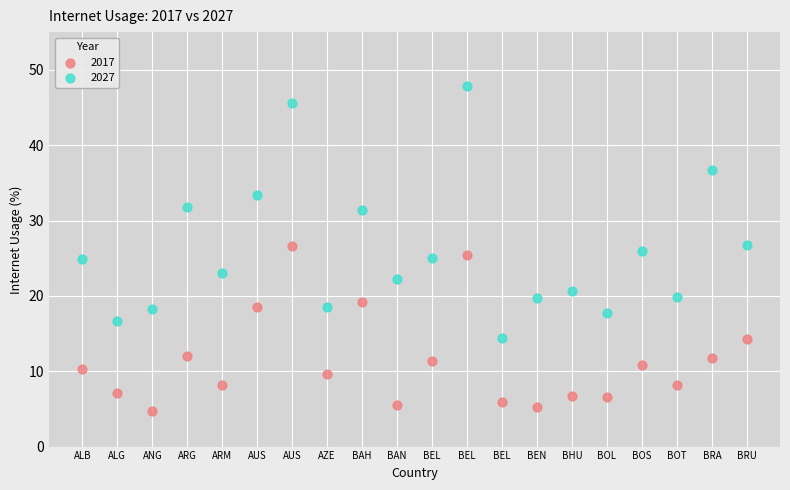

Which series reaches the maximum Y coordinate?

2027